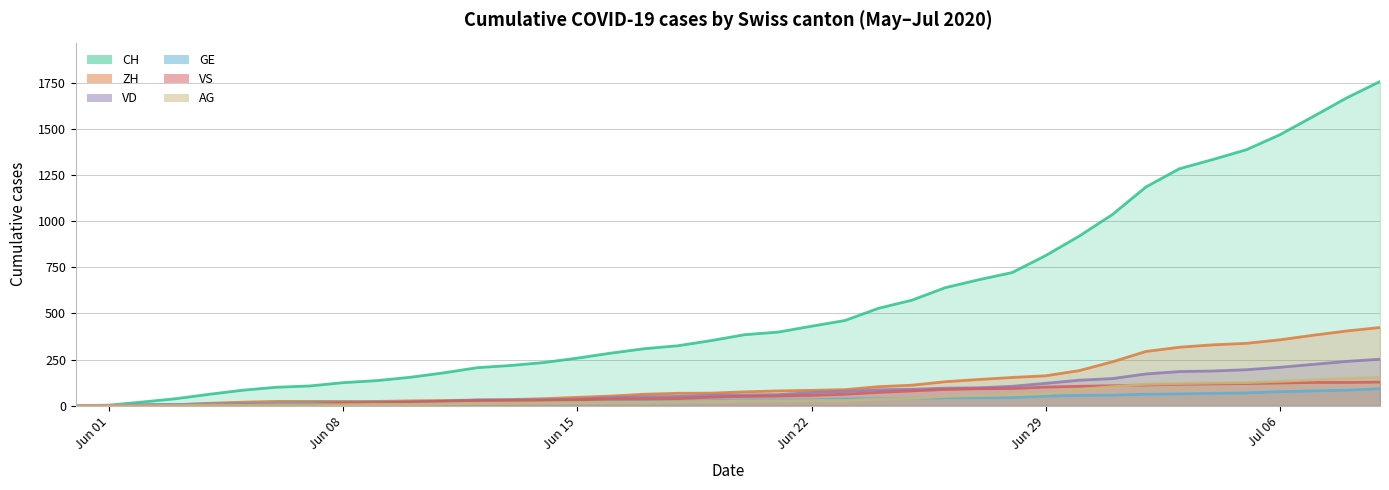

True or false: VD and CH intersect in this chart.

False